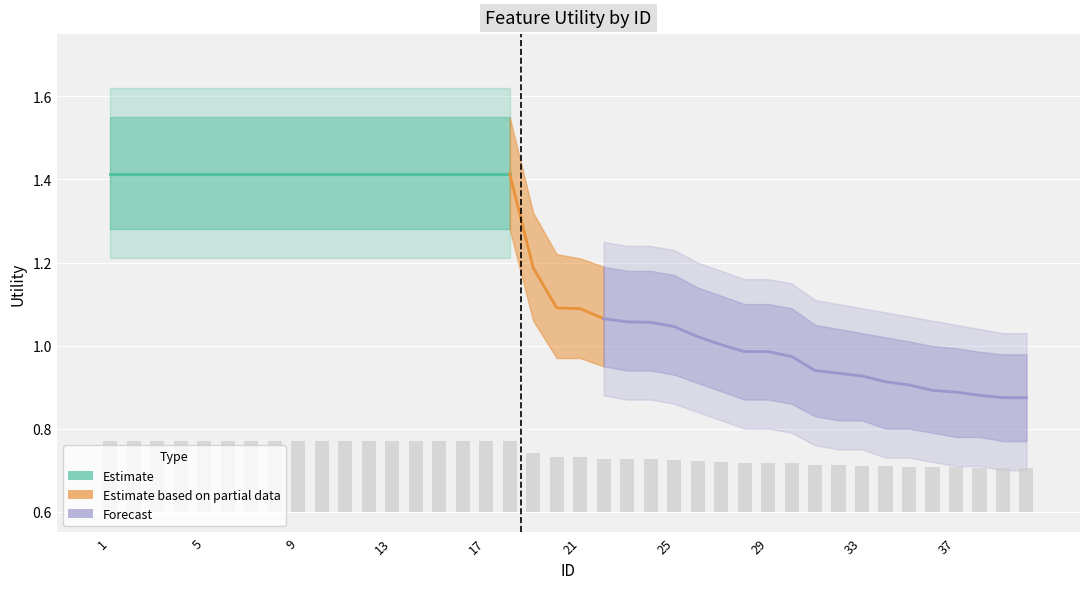

Reading left to right, list all the values displayed in this chart.

Utility: 1.4	1.4	1.4	1.4	1.4	1.4	1.4	1.4	1.4	1.4	1.4	1.4	1.4	1.4	1.4	1.4	1.4	1.4	1.2	1.1	1.1	1.1	1.1	1.1	1.0	1.0	1.0	1.0	1.0	1.0	0.9	0.9	0.9	0.9	0.9	0.9	0.9	0.9	0.9	0.9
Utility_upper: 1.6	1.6	1.6	1.6	1.6	1.6	1.6	1.6	1.6	1.6	1.6	1.6	1.6	1.6	1.6	1.6	1.6	1.6	1.3	1.2	1.2	1.2	1.2	1.2	1.2	1.1	1.1	1.1	1.1	1.1	1.1	1.0	1.0	1.0	1.0	1.0	1.0	1.0	1.0	1.0
Utility_lower: 1.3	1.3	1.3	1.3	1.3	1.3	1.3	1.3	1.3	1.3	1.3	1.3	1.3	1.3	1.3	1.3	1.3	1.3	1.1	1.0	1.0	0.9	0.9	0.9	0.9	0.9	0.9	0.9	0.9	0.9	0.8	0.8	0.8	0.8	0.8	0.8	0.8	0.8	0.8	0.8
Utility_outer_upper: 1.6	1.6	1.6	1.6	1.6	1.6	1.6	1.6	1.6	1.6	1.6	1.6	1.6	1.6	1.6	1.6	1.6	1.6	1.4	1.3	1.3	1.2	1.2	1.2	1.2	1.2	1.2	1.2	1.2	1.1	1.1	1.1	1.1	1.1	1.1	1.1	1.1	1.0	1.0	1.0
Utility_outer_lower: 1.2	1.2	1.2	1.2	1.2	1.2	1.2	1.2	1.2	1.2	1.2	1.2	1.2	1.2	1.2	1.2	1.2	1.2	1.0	0.9	0.9	0.9	0.9	0.9	0.9	0.8	0.8	0.8	0.8	0.8	0.8	0.8	0.8	0.7	0.7	0.7	0.7	0.7	0.7	0.7